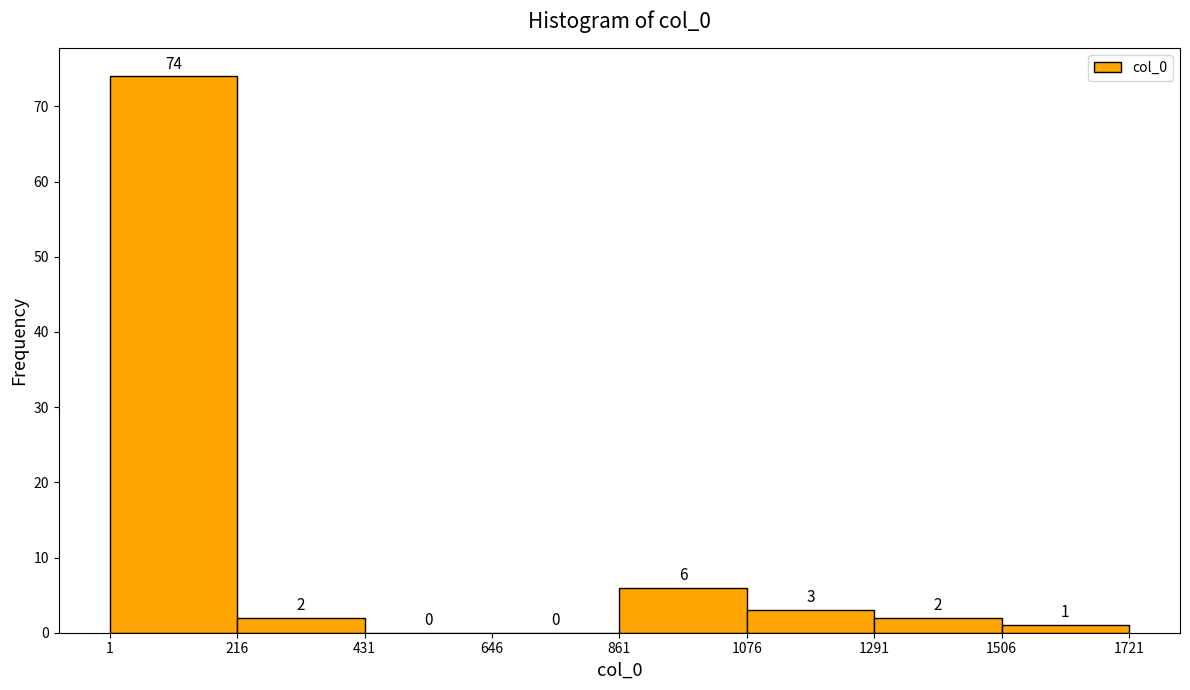

What is the height of the bar covering 1076 to 1291 on the x-axis?

3